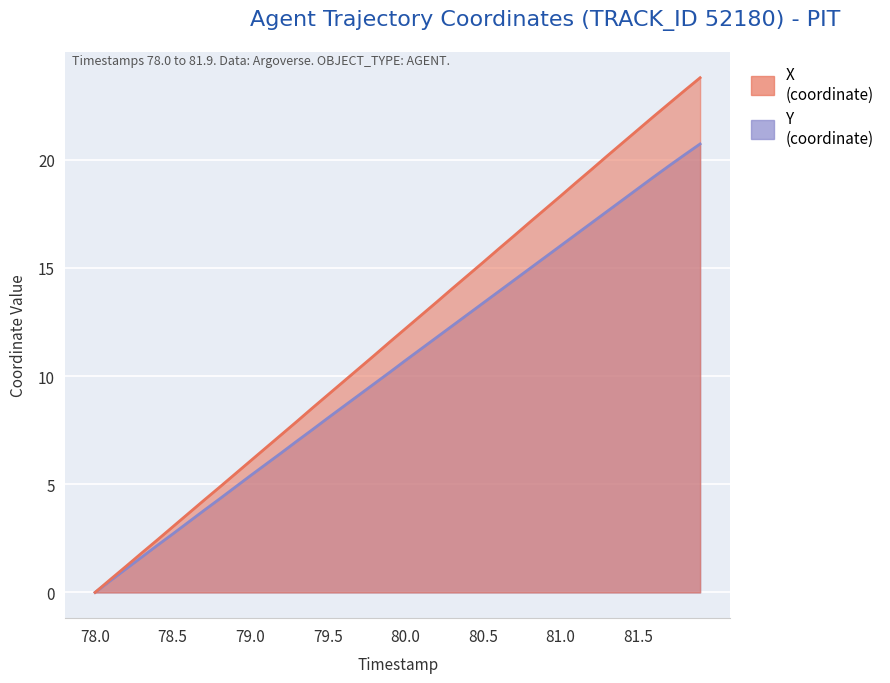

Reading left to right, what are all the values shown in this chart?

X: 78.0=0.0	78.1=0.6	78.2=1.2	78.3=1.8	78.4=2.4	78.5=3.0	78.6=3.6	78.7=4.2	78.8=4.8	78.9=5.5	79.0=6.1	79.1=6.7	79.2=7.3	79.3=7.9	79.4=8.5	79.5=9.1	79.6=9.7	79.7=10.3	79.8=11.0	79.9=11.6	80.0=12.2	80.1=12.8	80.2=13.4	80.3=14.0	80.4=14.6	80.5=15.2	80.6=15.9	80.7=16.5	80.8=17.1	80.9=17.7	81.0=18.3	81.1=18.9	81.2=19.6	81.3=20.2	81.4=20.8	81.5=21.4	81.6=22.0	81.7=22.6	81.8=23.2	81.9=23.8
Y: 78.0=0.0	78.1=0.5	78.2=1.1	78.3=1.6	78.4=2.2	78.5=2.7	78.6=3.2	78.7=3.8	78.8=4.3	78.9=4.8	79.0=5.4	79.1=5.9	79.2=6.5	79.3=7.0	79.4=7.5	79.5=8.1	79.6=8.6	79.7=9.1	79.8=9.7	79.9=10.2	80.0=10.7	80.1=11.2	80.2=11.8	80.3=12.3	80.4=12.8	80.5=13.4	80.6=13.9	80.7=14.4	80.8=15.0	80.9=15.5	81.0=16.0	81.1=16.5	81.2=17.1	81.3=17.6	81.4=18.1	81.5=18.7	81.6=19.2	81.7=19.7	81.8=20.2	81.9=20.7